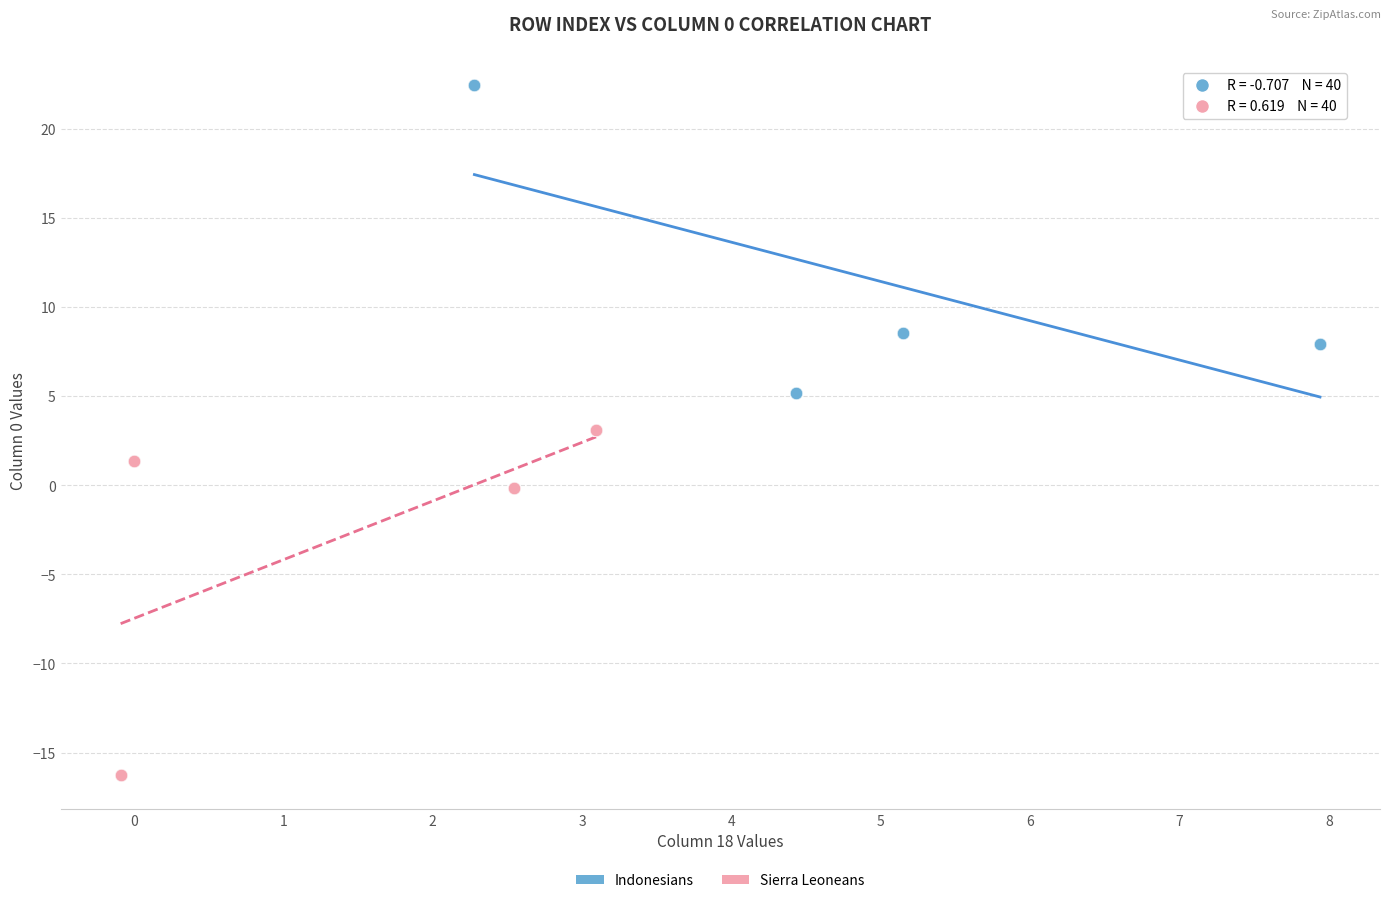

Which series has the widest spread of Y values?

Sierra Leoneans